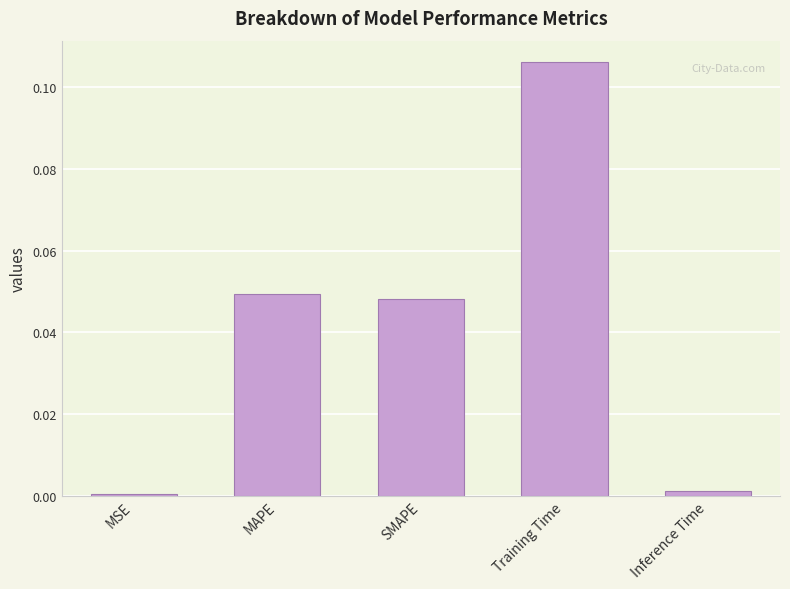

Which label corresponds to the largest value in the chart?

Training Time